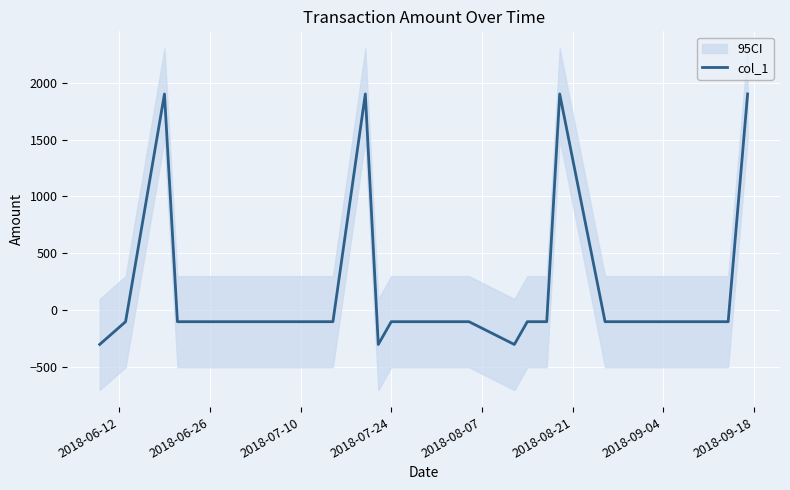

What is the greatest value displayed?

1900